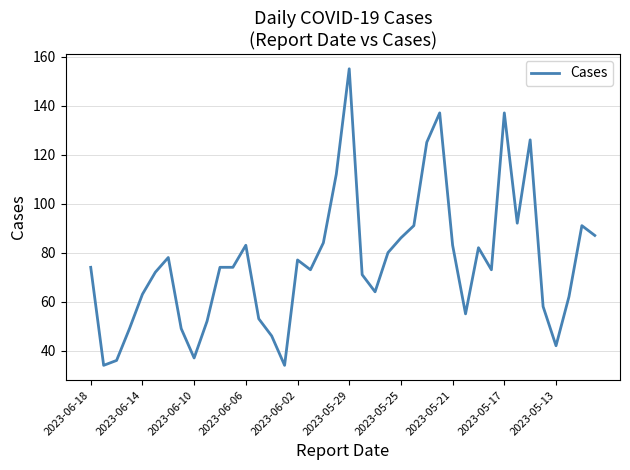

What is the minimum value shown in the chart?

34